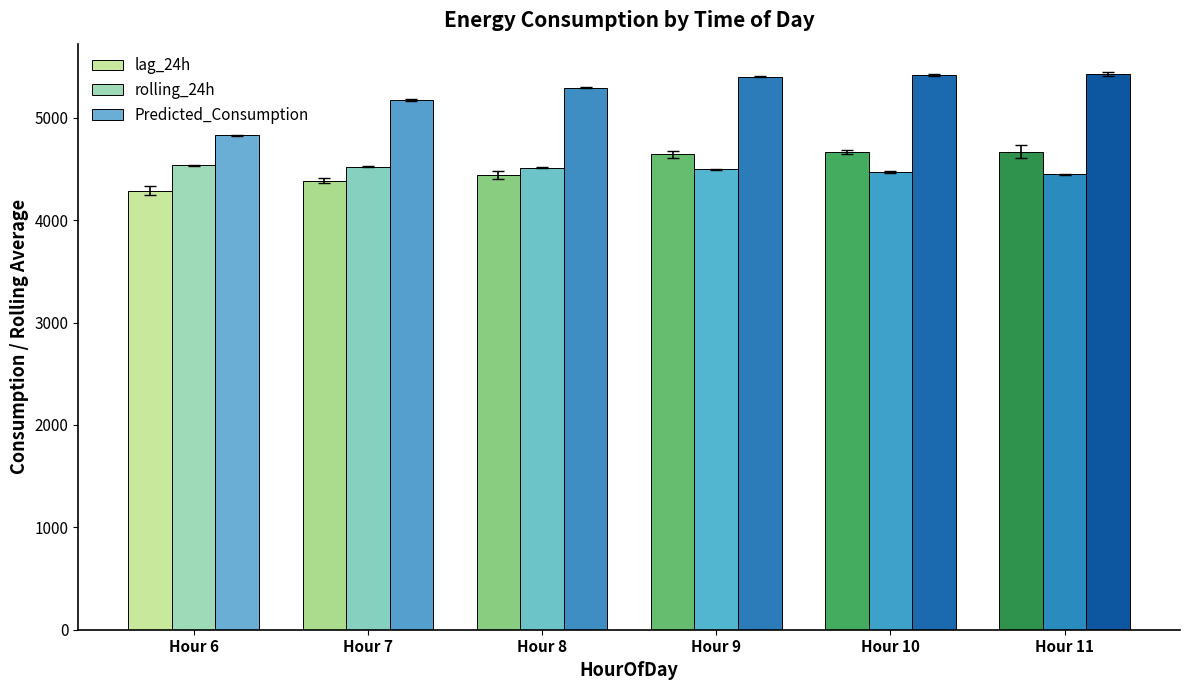

What is the lowest value of the Predicted_Consumption series?

4832.3